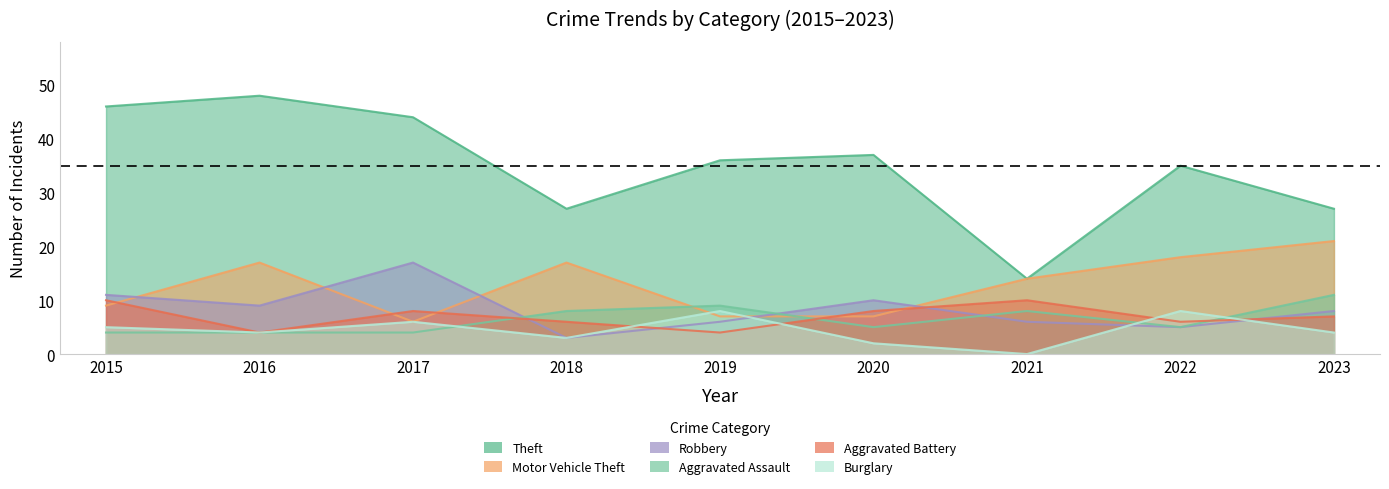

How many values in the Aggravated Assault series are below 5?

3